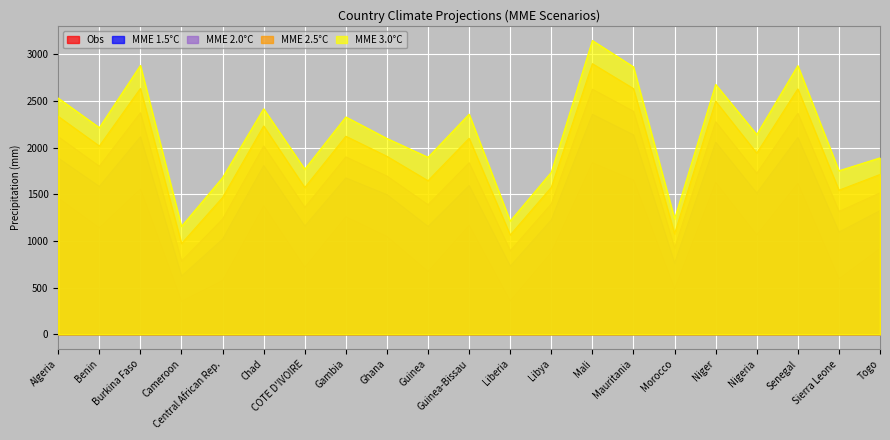

How many lines are shown in the chart?

5